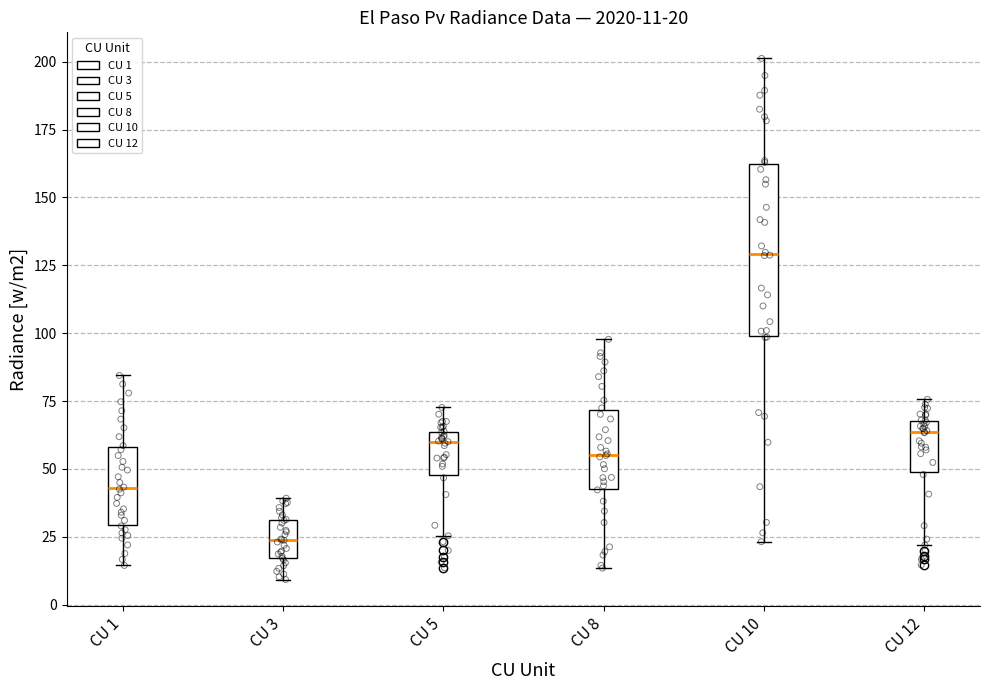

Which box's median line is the lowest?

CU 3